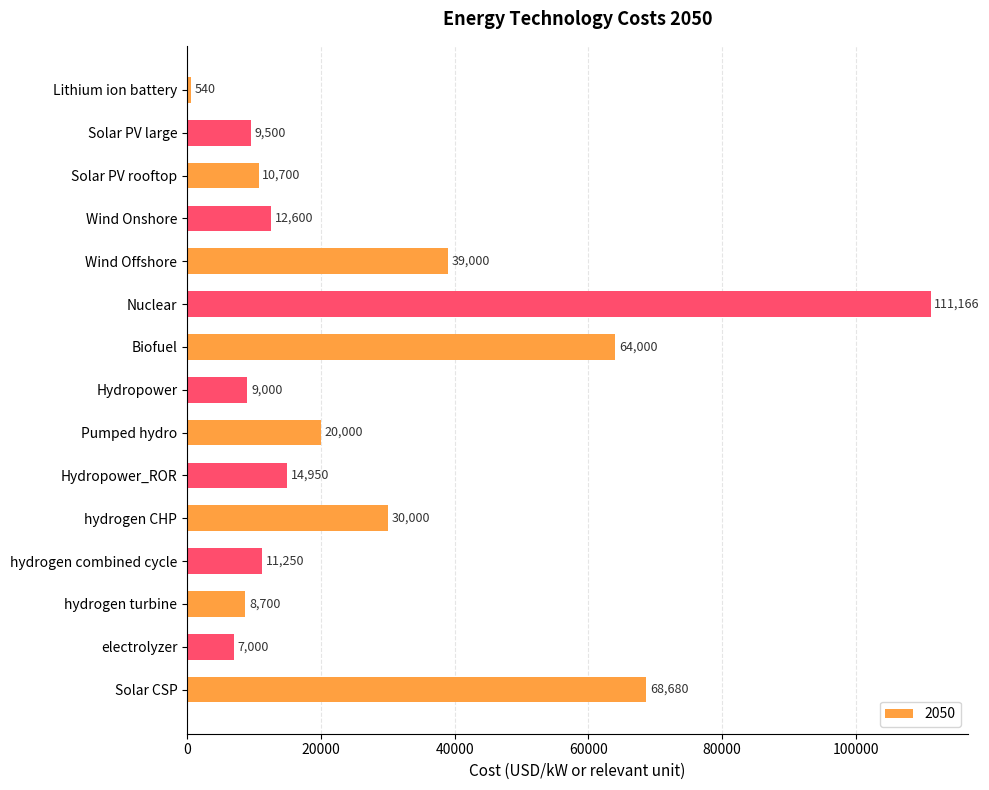

What is the average value?

27805.8